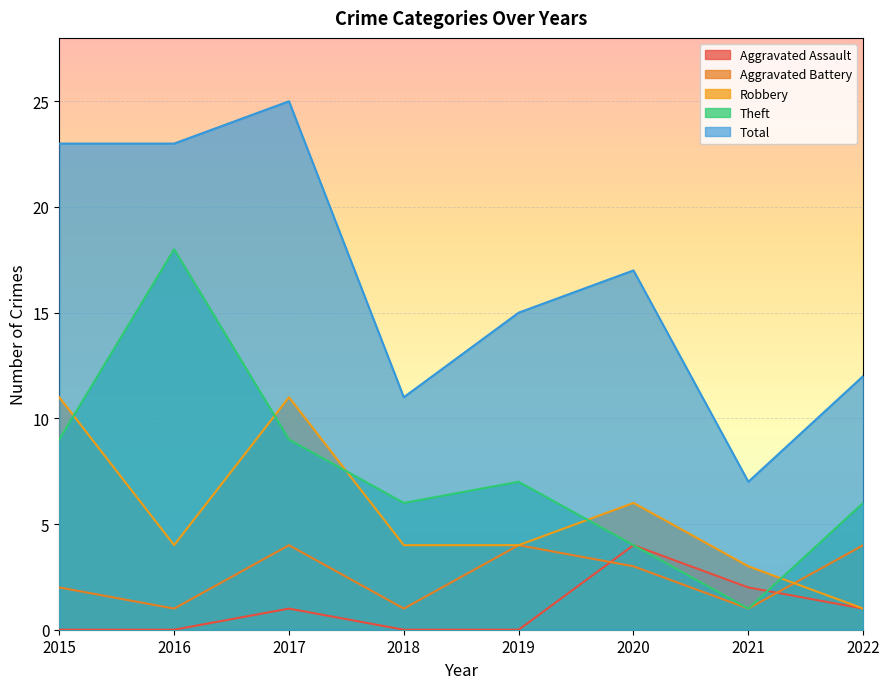

True or false: Total and Robbery intersect in this chart.

False